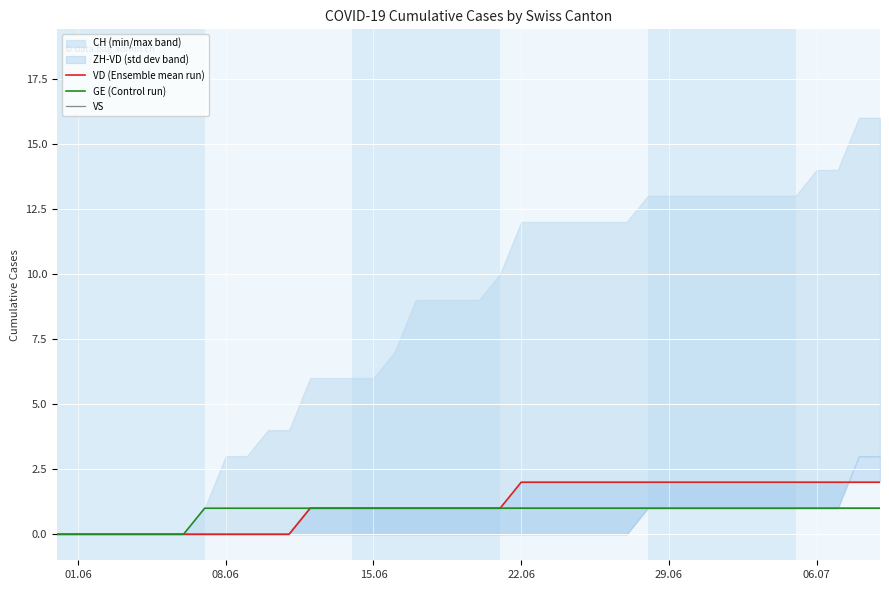

Reading left to right, extract all data points from this chart.

VD (Ensemble mean run): 0	0	0	0	0	0	0	0	0	0	0	0	1	1	1	1	1	1	1	1	1	1	2	2	2	2	2	2	2	2	2	2	2	2	2	2	2	2	2	2
GE (Control run): 0	0	0	0	0	0	0	1	1	1	1	1	1	1	1	1	1	1	1	1	1	1	1	1	1	1	1	1	1	1	1	1	1	1	1	1	1	1	1	1
VS: 0	0	0	0	0	0	0	0	0	0	0	0	1	1	1	1	1	1	1	1	1	1	1	1	1	1	1	1	1	1	1	1	1	1	1	1	1	1	1	1